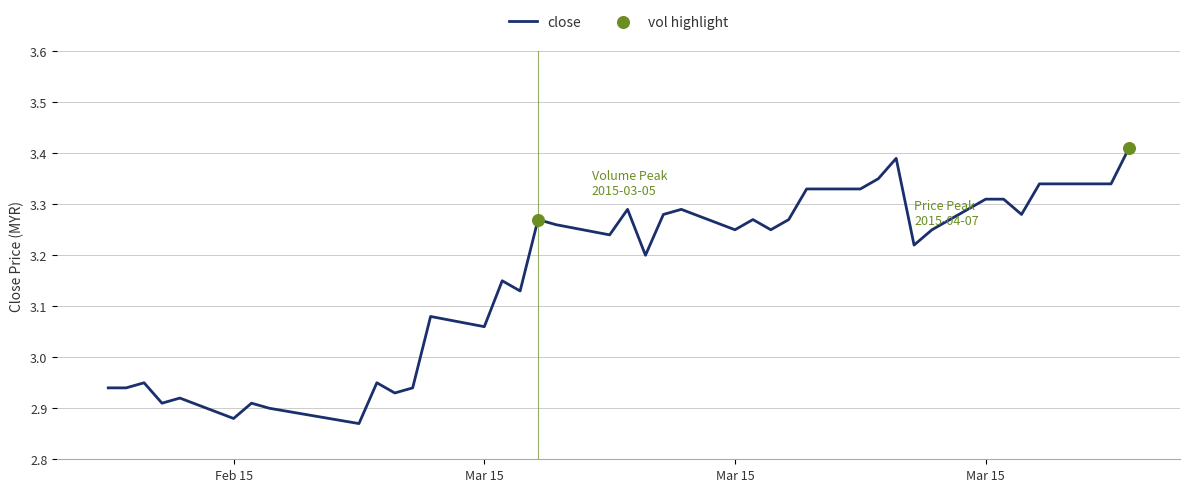

How many lines are shown in the chart?

1